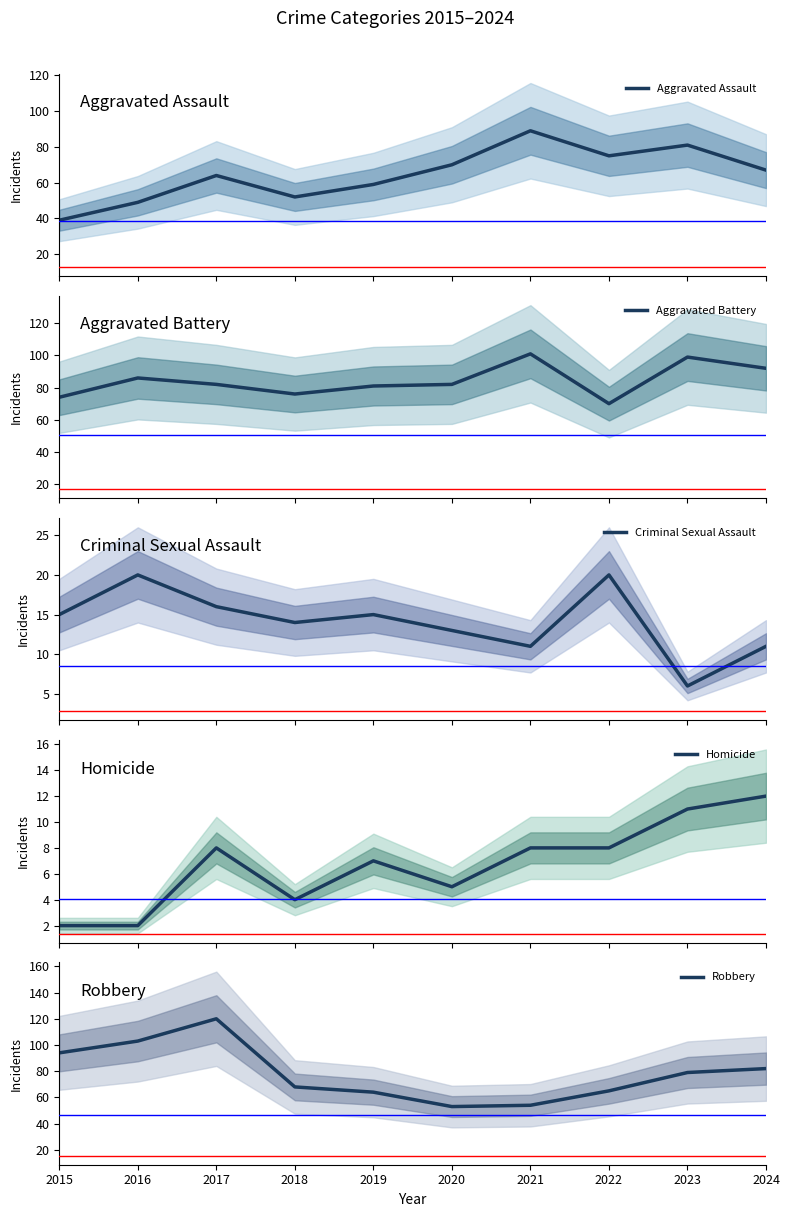

Which series has the largest total across all categories?

Aggravated Battery